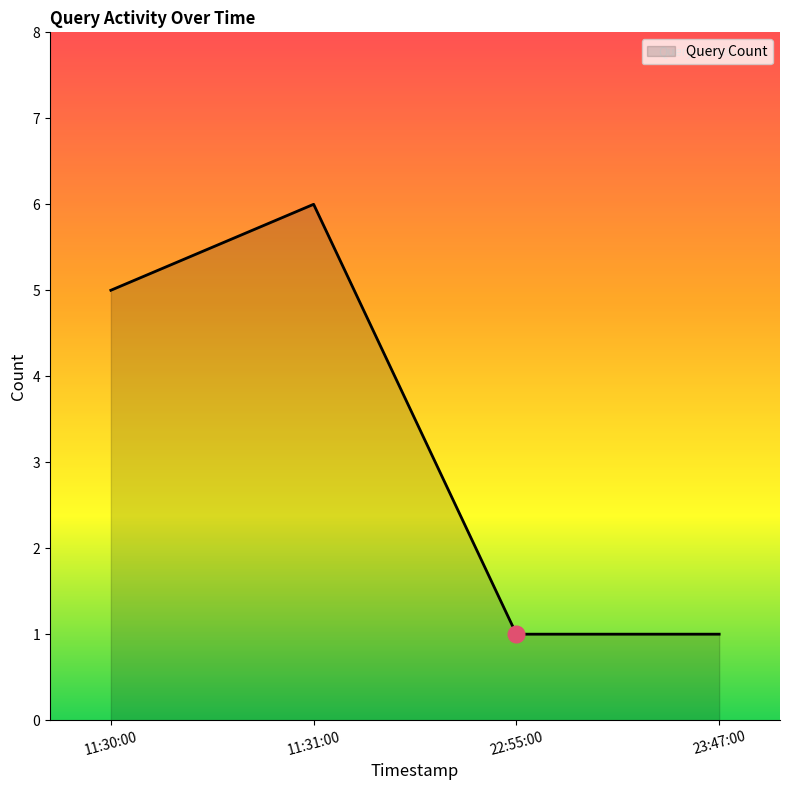

What is the change in value from 11:30:00 to 23:47:00?

-4